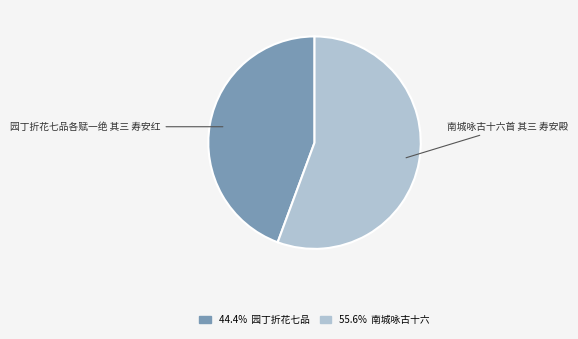

Does 园丁折花七品各赋一绝 其三 寿安红 represent more than half of the total?

No